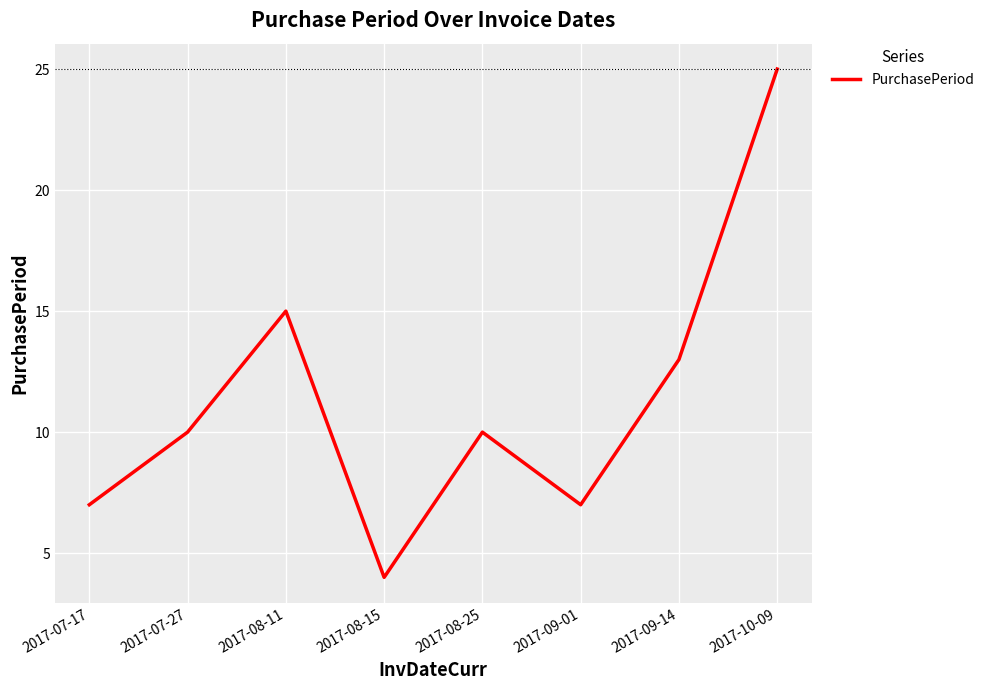

True or false: the data shows 23 at 2017-09-14.

False